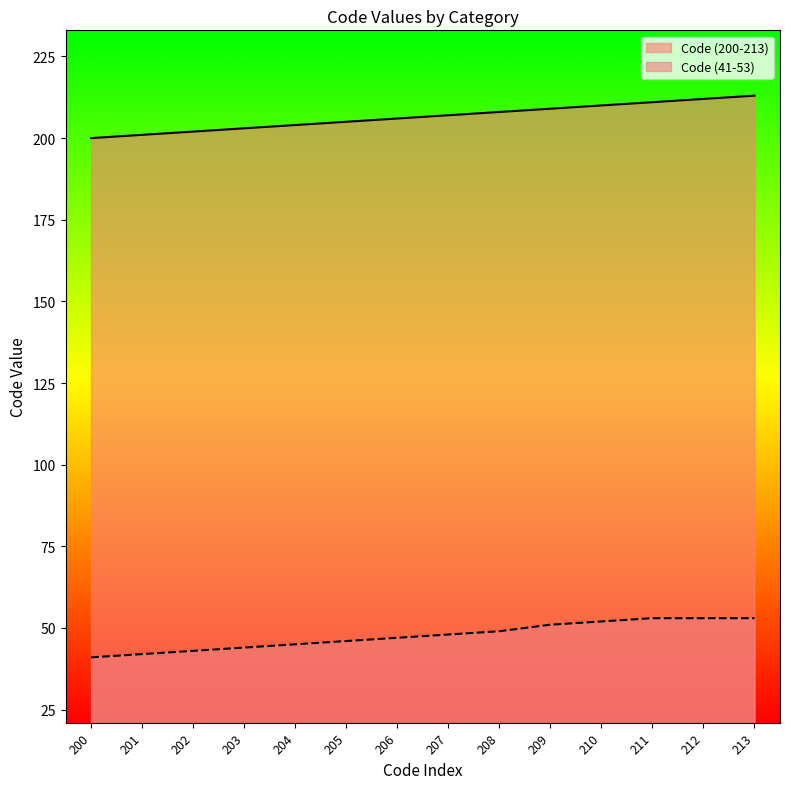

Is it true that Code (41-53) equals 76 at 206?

False